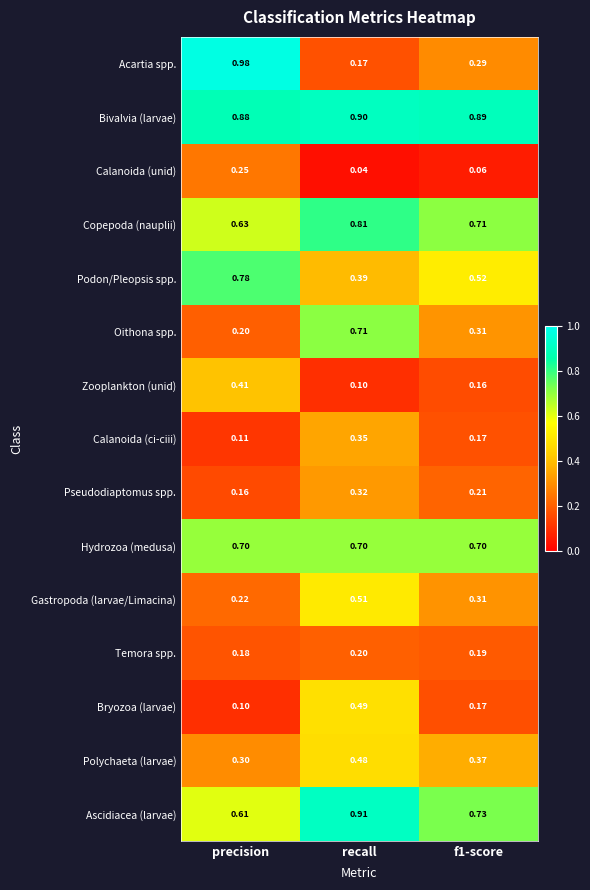

Where is Bivalvia (larvae) nearest to the value 0?

precision